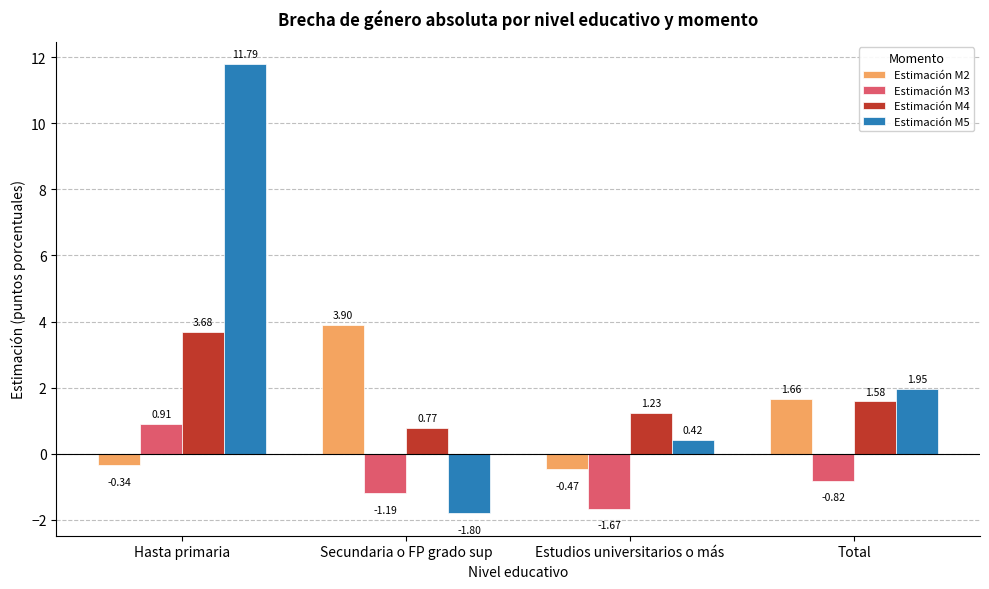

What are all the series names shown in the legend?

Estimación M2, Estimación M3, Estimación M4, Estimación M5